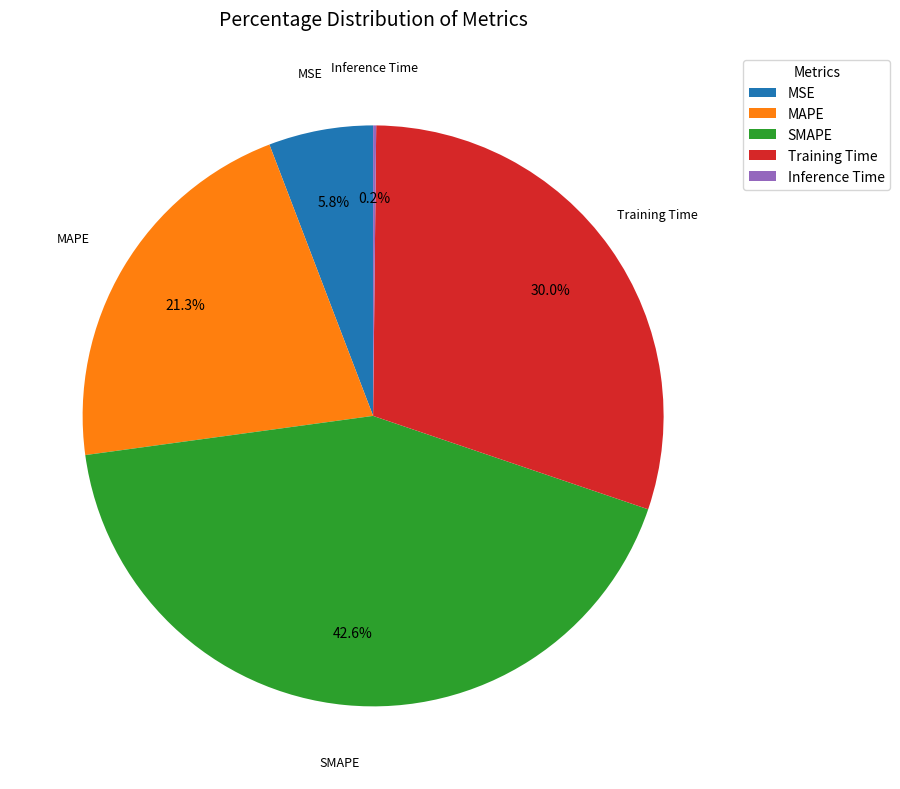

Is the sum of MAPE and MSE greater than half?

No